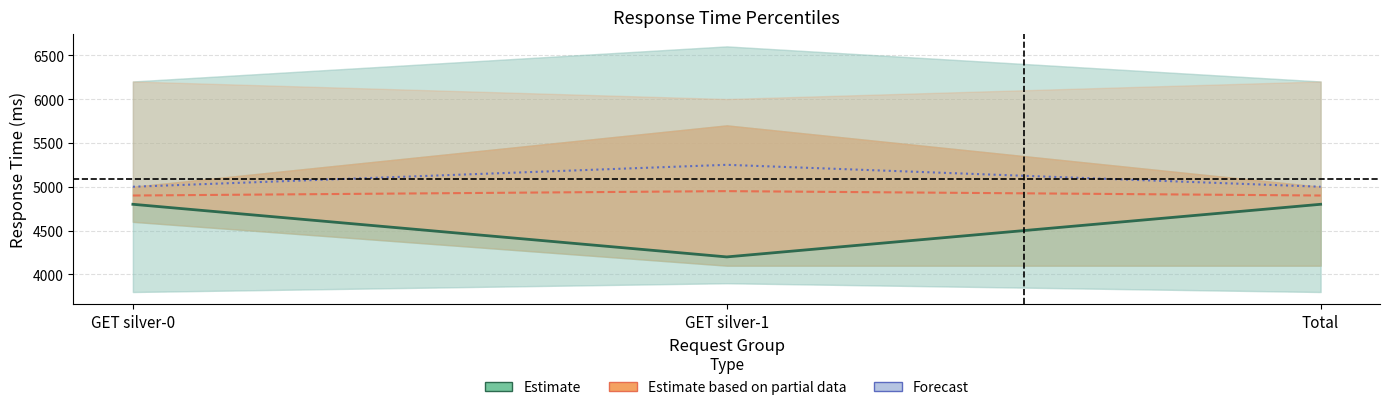

Is this an area chart (filled region under the line)?

No